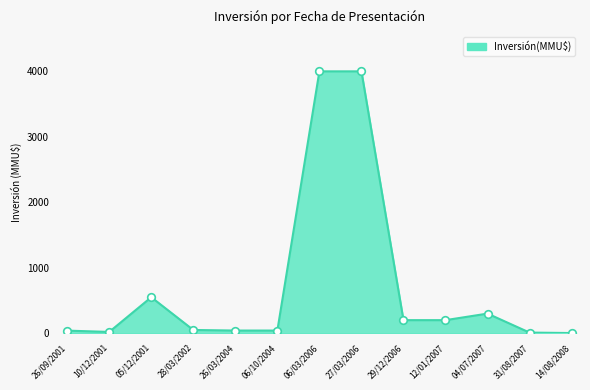

Between 12/01/2007 and 04/07/2007, which is larger?

04/07/2007